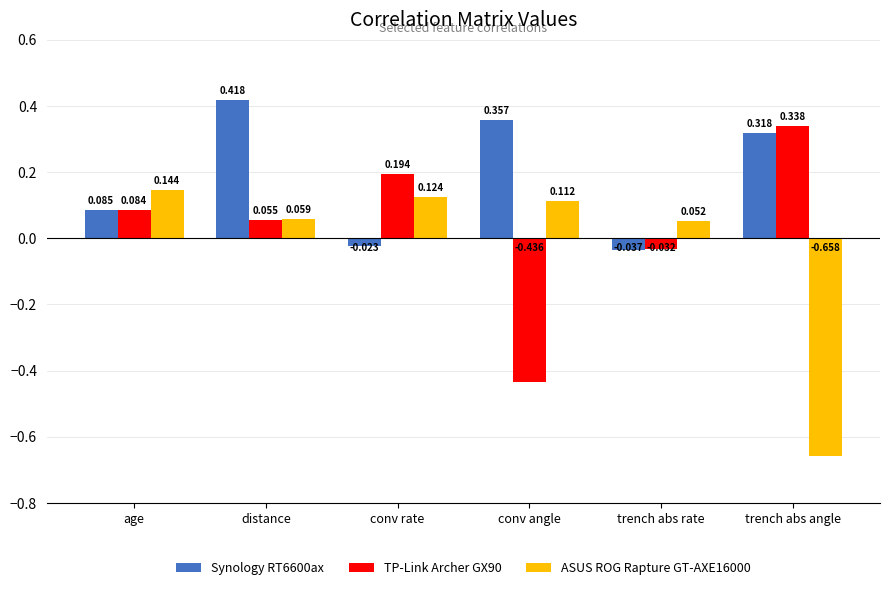

Is the value of ASUS ROG Rapture GT-AXE16000 at trench abs angle greater than the value of TP-Link Archer GX90 at conv rate?

No